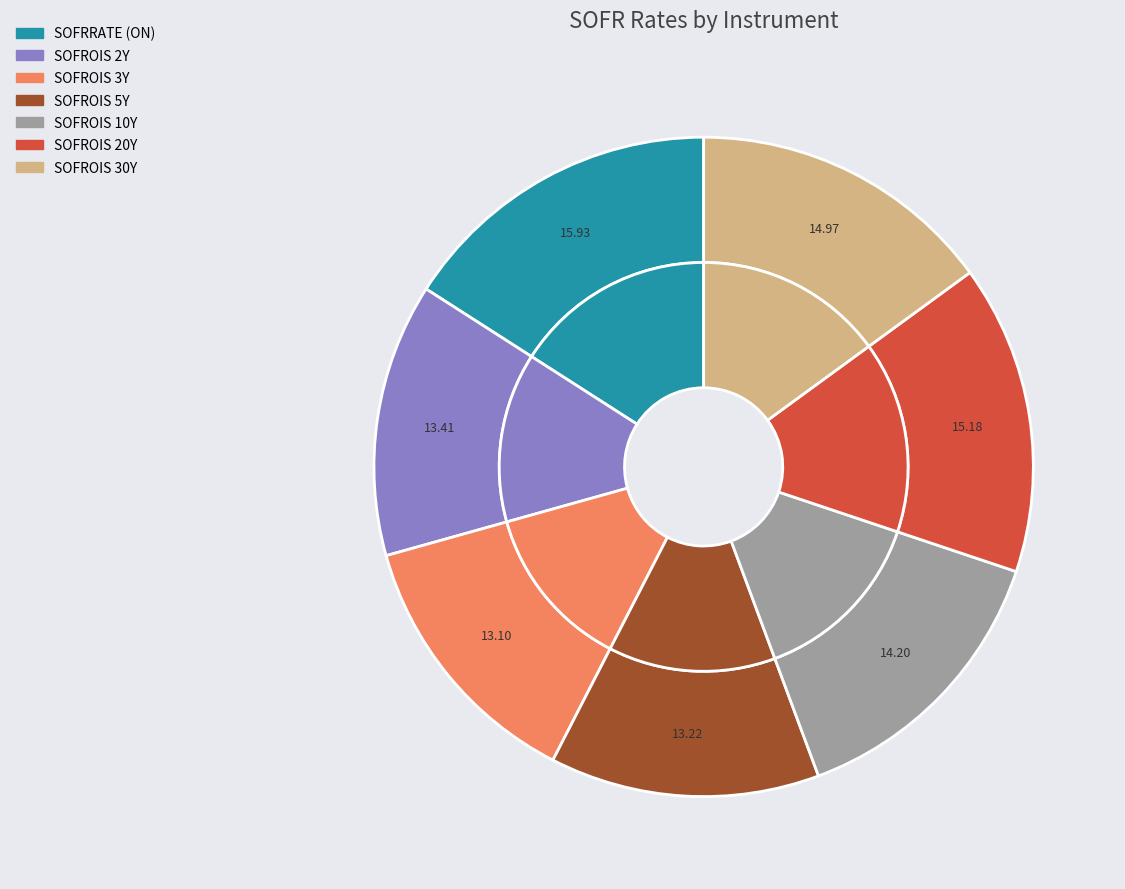

Count the number of slices in the pie.

7